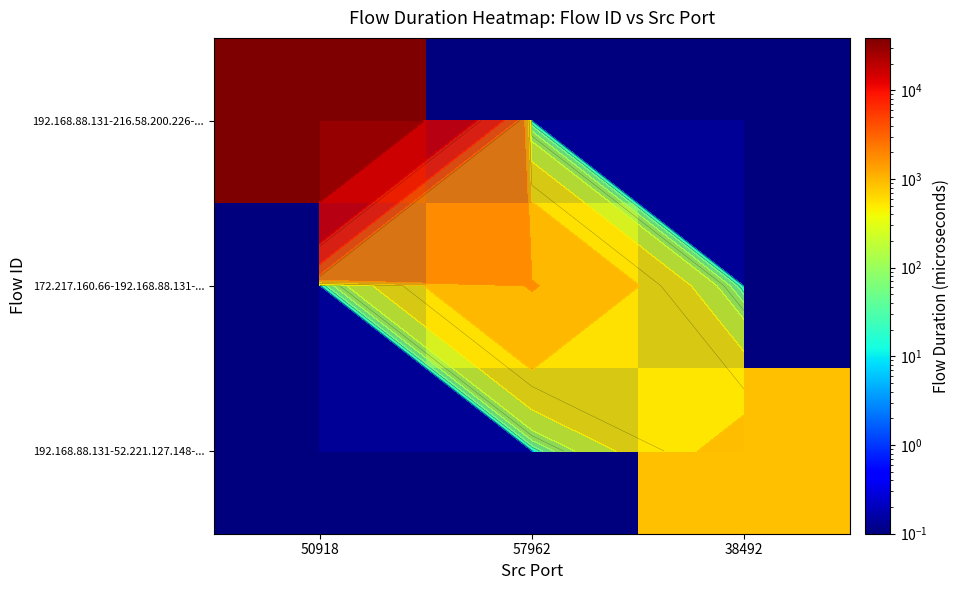

What is the minimum value for 192.168.88.131-52.221.127.148-...?

0.1